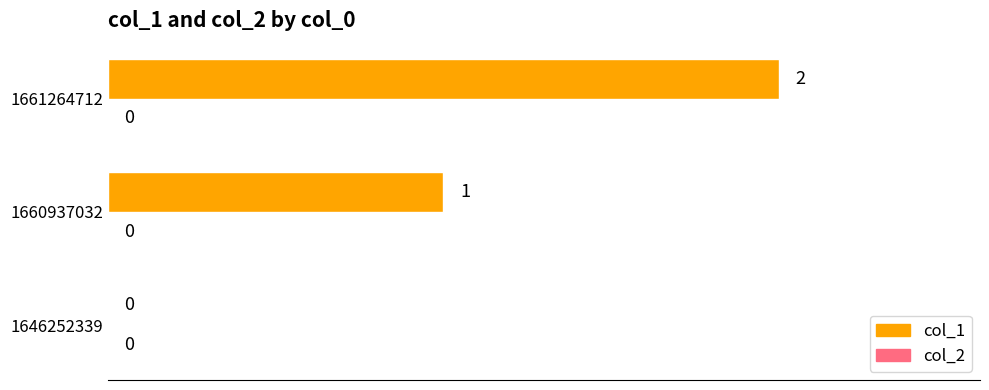

Count the number of data series in this chart.

1